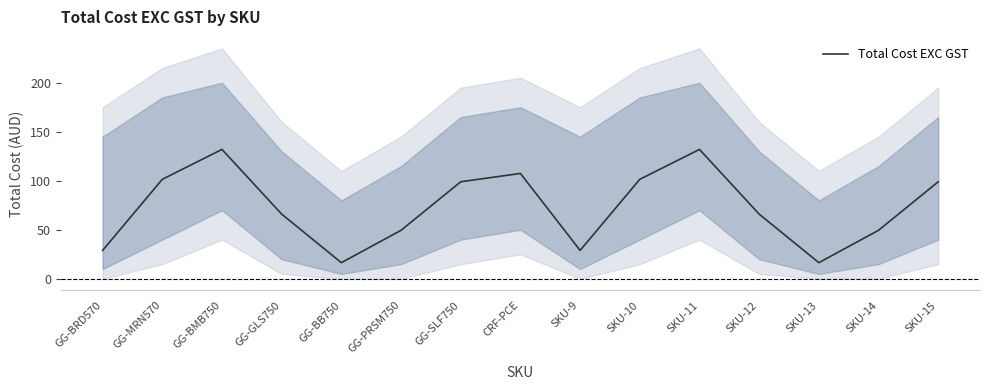

What is the ratio of the value at GG-GLS750 to the value at CRF-PCE?

0.6